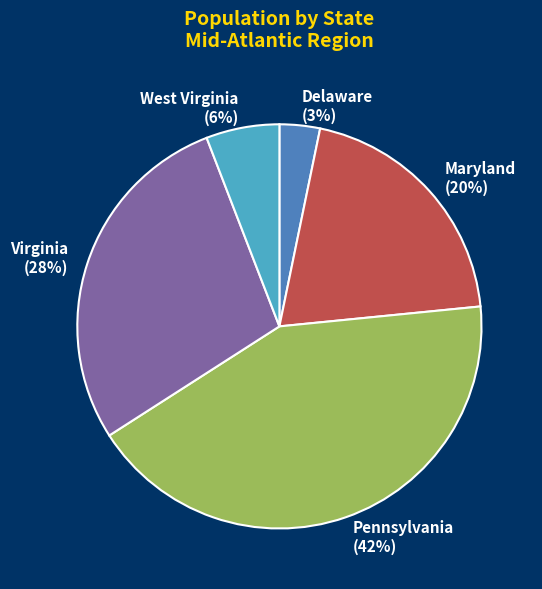

Does any single category account for the majority?

No